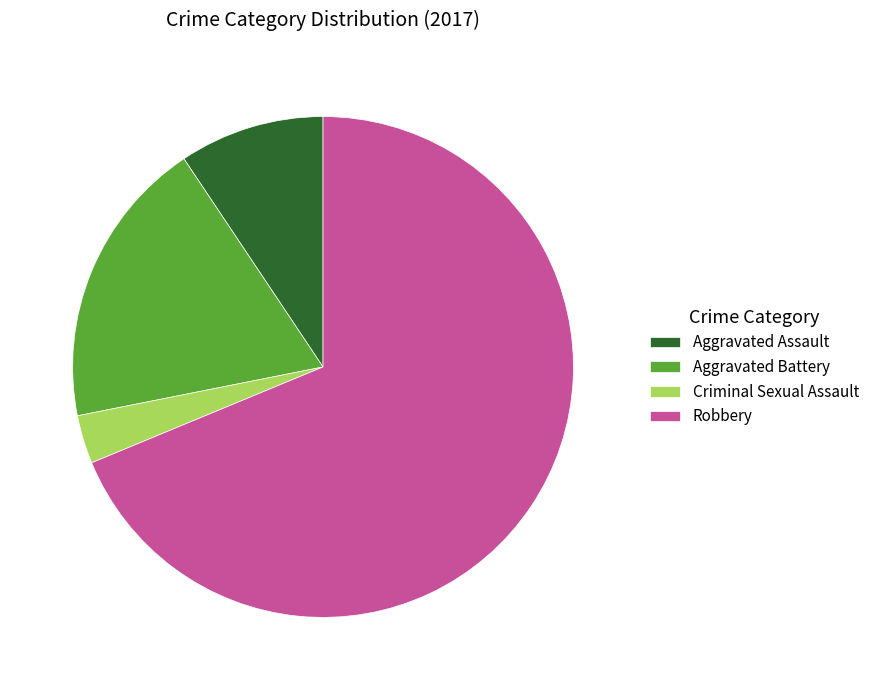

Does any single category account for the majority?

Yes